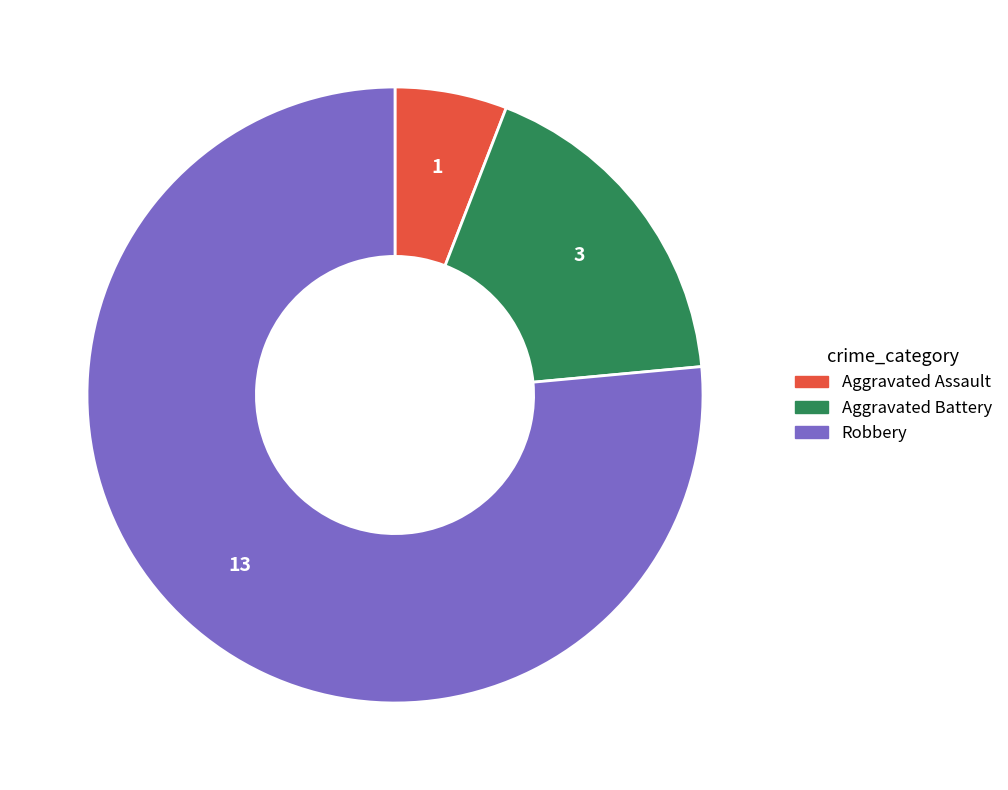

What is the majority slice?

Robbery